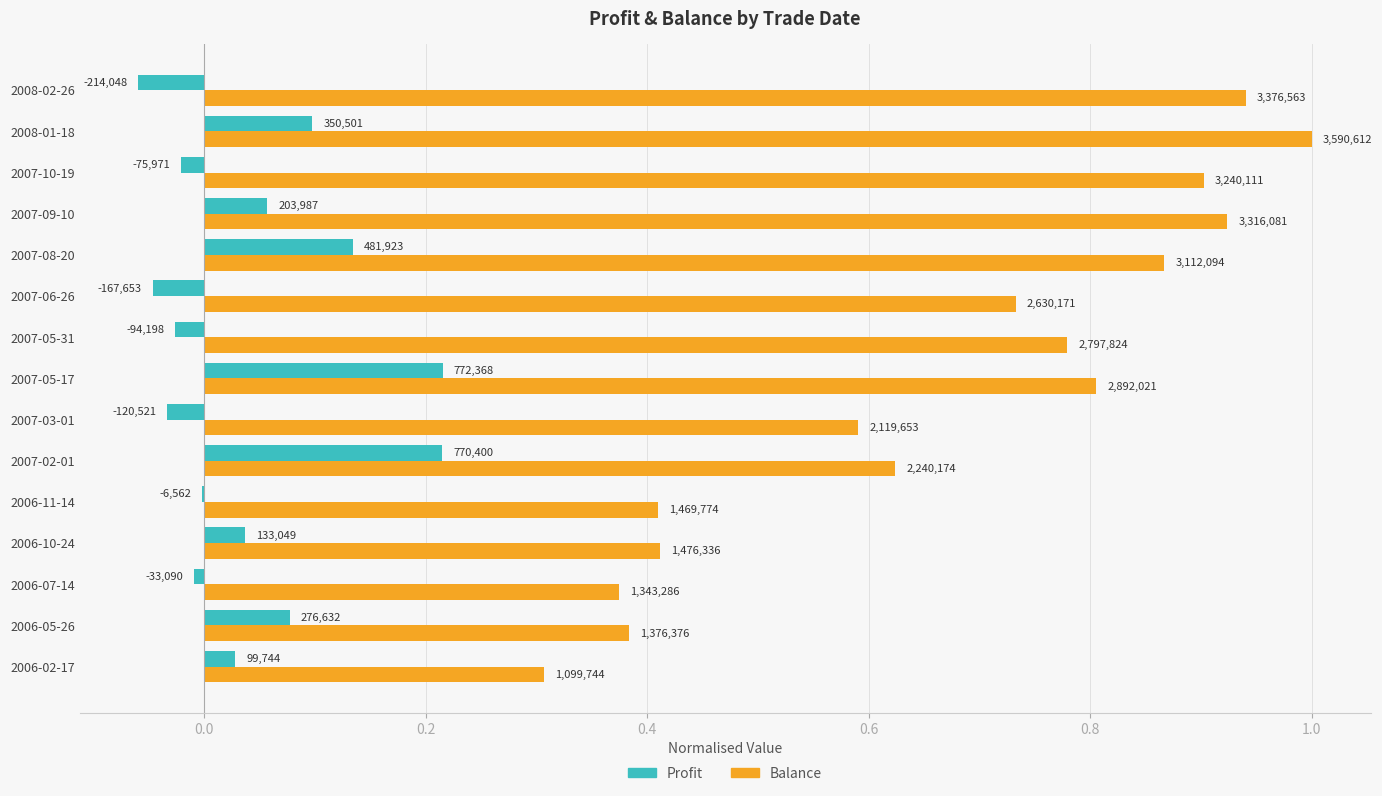

What are all the series names shown in the legend?

Profit, Balance